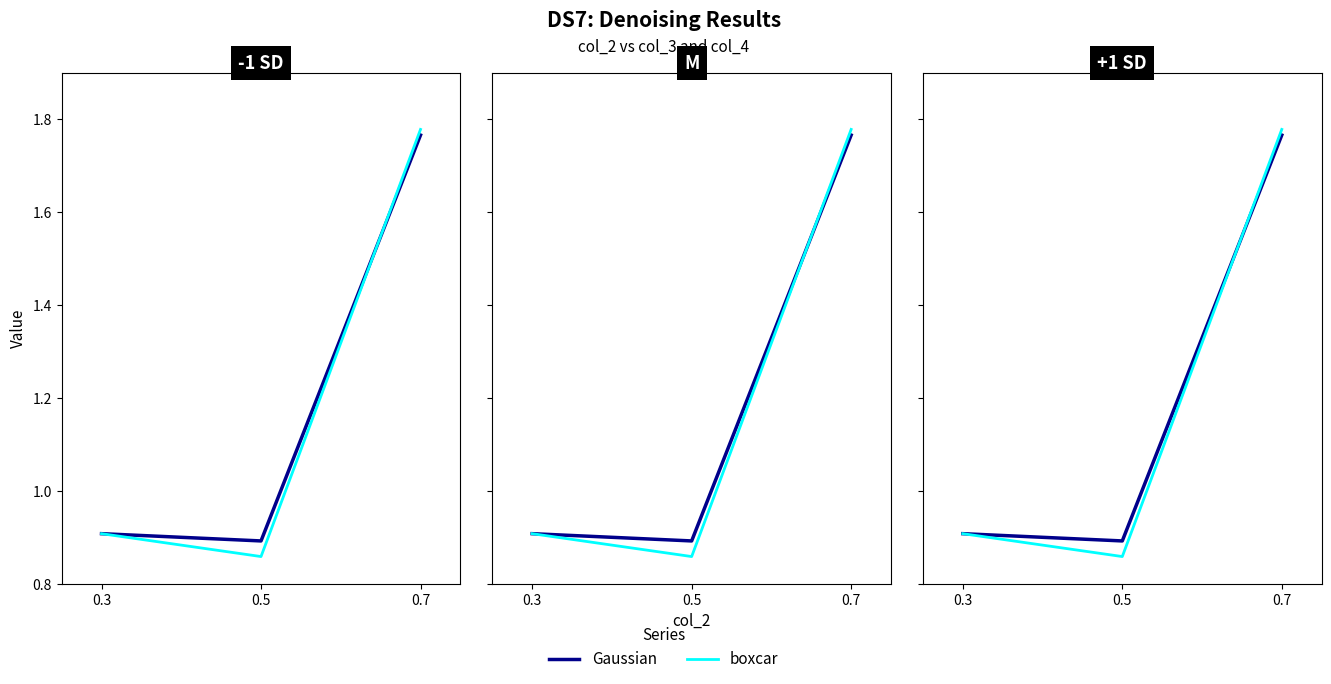

What is the average value of the Gaussian series?

1.2